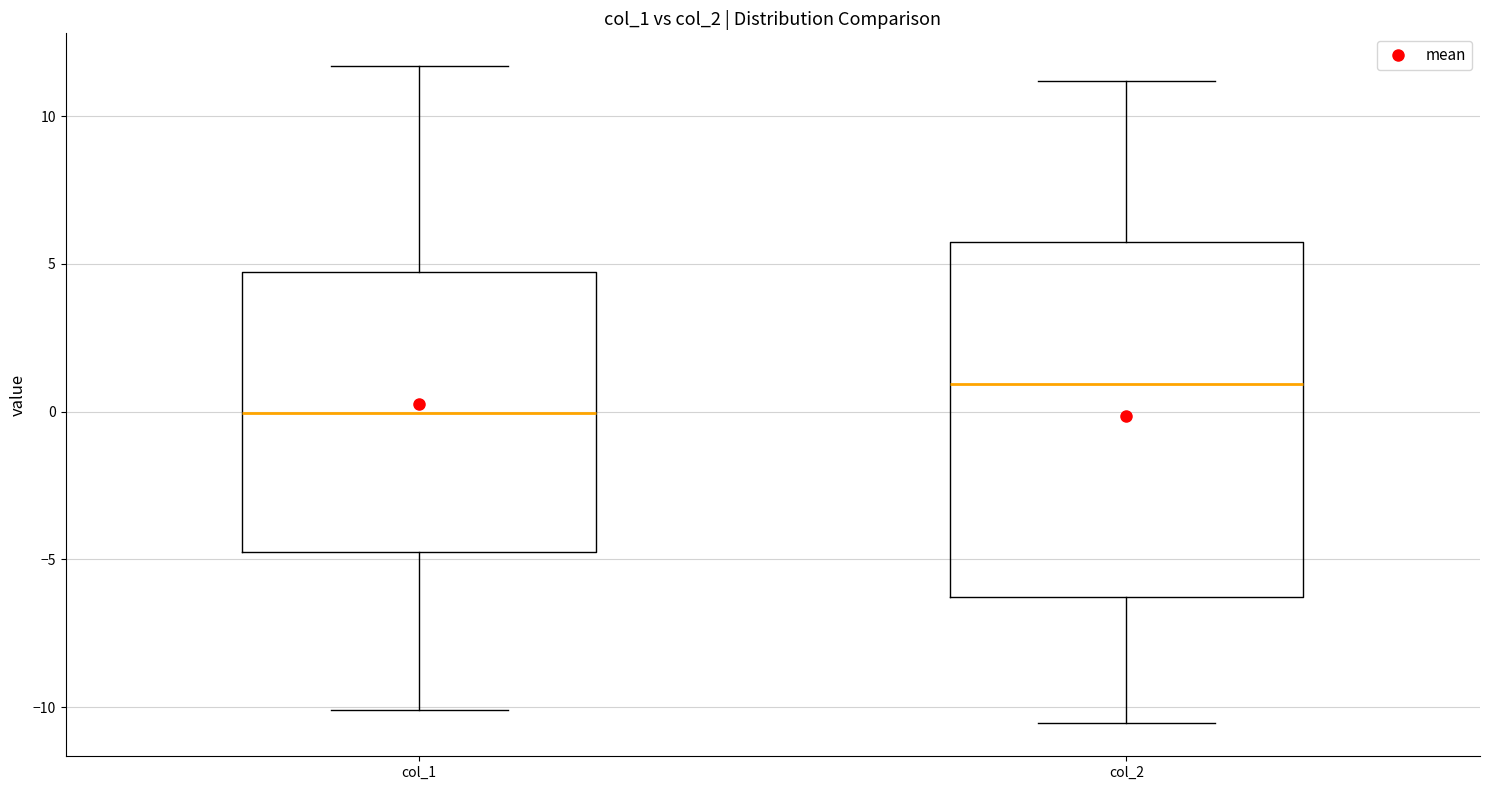

Which box is the tallest, from its lower edge to its upper edge?

col_2